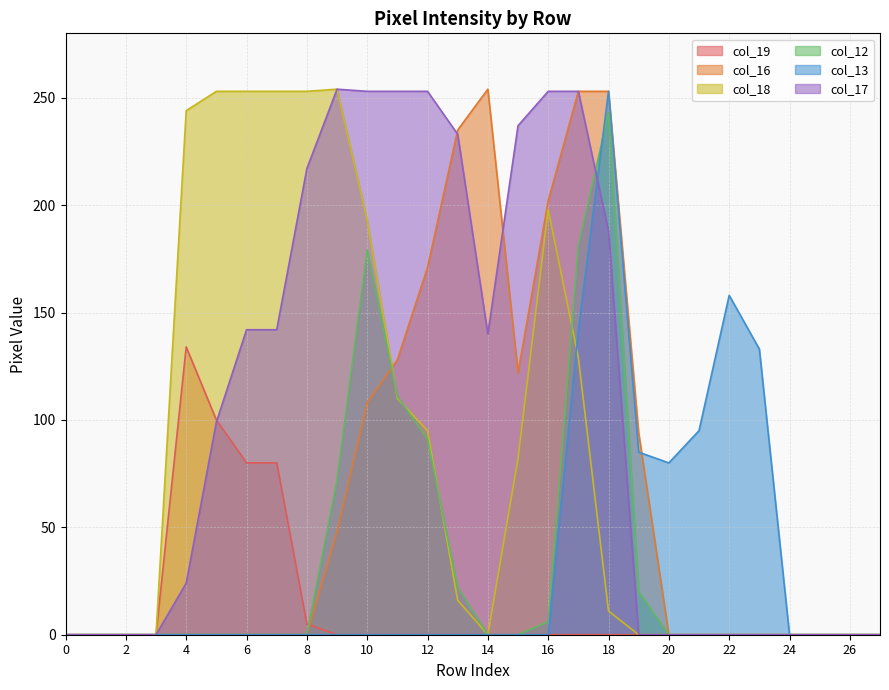

Where is the first local minimum for col_17?

14